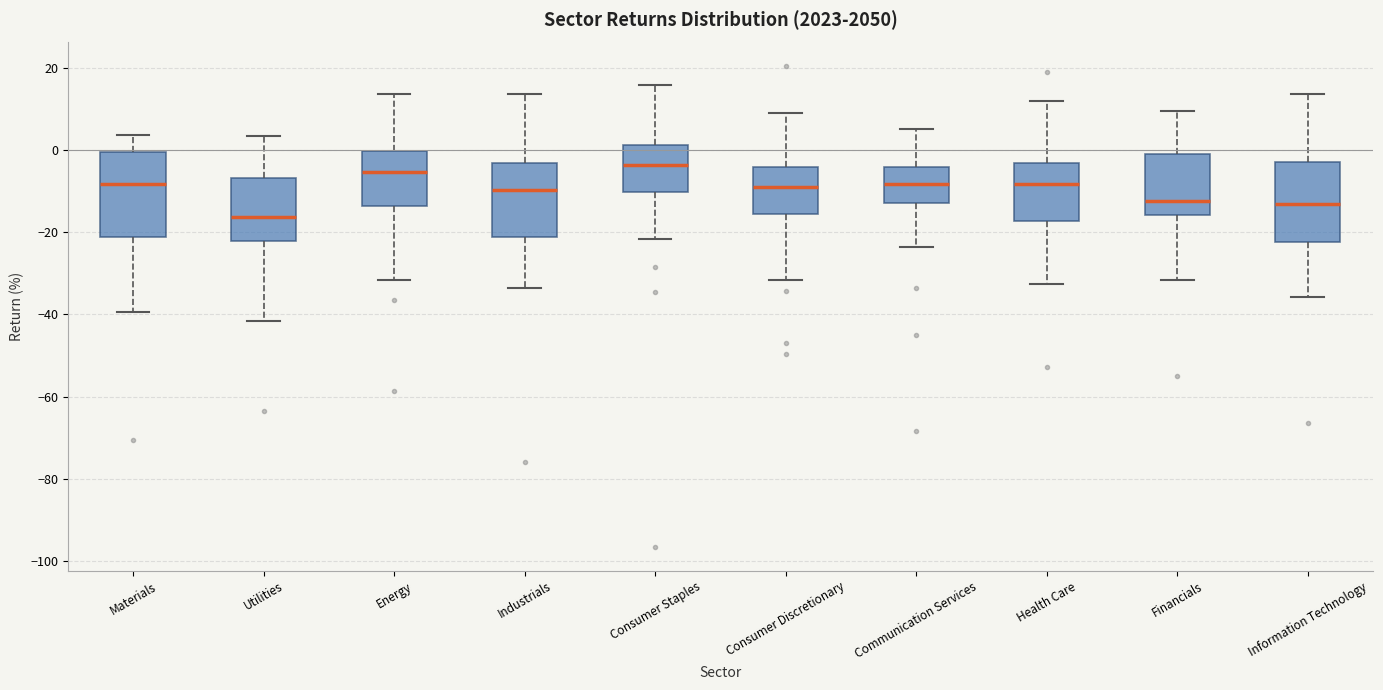

Reading left to right, transcribe this box plot: for each box, give where its median line is, the range the box spans, and where its two whiskers end, as read against the y-axis. The values are not printed on the chart, so give them approximately, as read against the axis.

Materials: median -8, box -22 to 0, whiskers -40 to 4
Utilities: median -16, box -22 to -6, whiskers -42 to 4
Energy: median -6, box -14 to 0, whiskers -32 to 14
Industrials: median -10, box -22 to -4, whiskers -34 to 14
Consumer Staples: median -4, box -10 to 2, whiskers -22 to 16
Consumer Discretionary: median -8, box -16 to -4, whiskers -32 to 10
Communication Services: median -8, box -12 to -4, whiskers -24 to 6
Health Care: median -8, box -18 to -4, whiskers -32 to 12
Financials: median -12, box -16 to 0, whiskers -32 to 10
Information Technology: median -14, box -22 to -2, whiskers -36 to 14